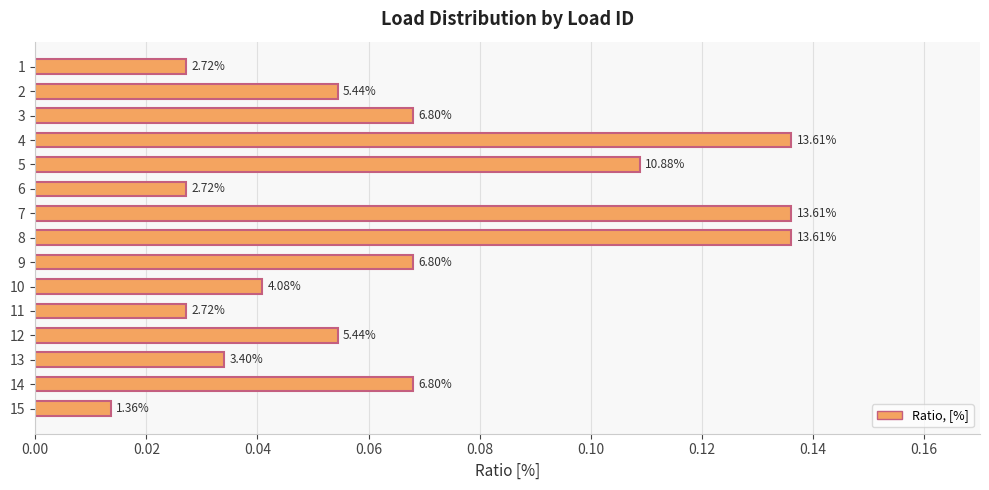

How many bars are there in total?

15